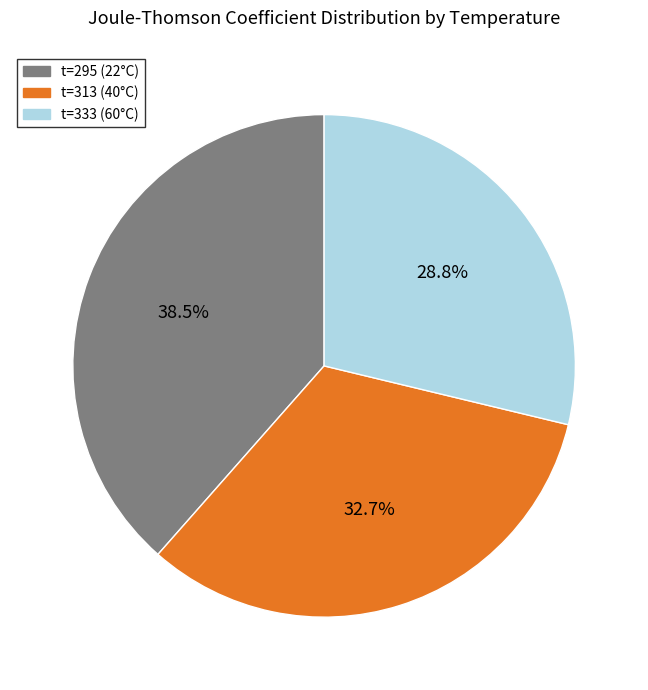

Between t=295 (22°C) and t=313 (40°C), which is larger?

t=295 (22°C)